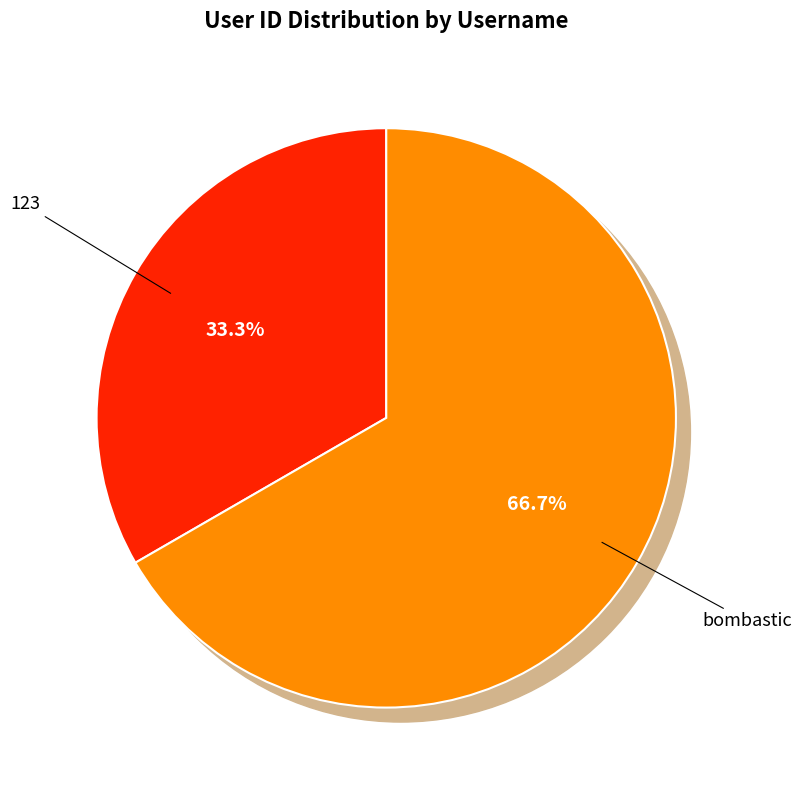

How many slices are in this pie chart?

2